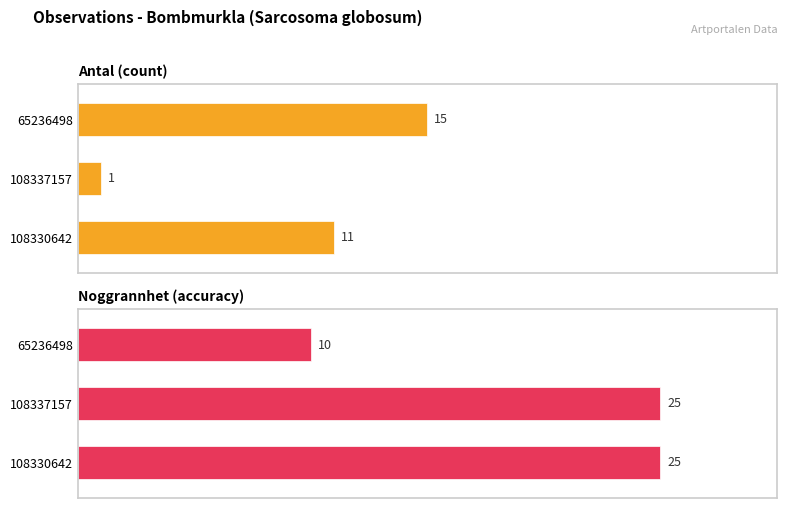

How many series are shown in this chart?

2